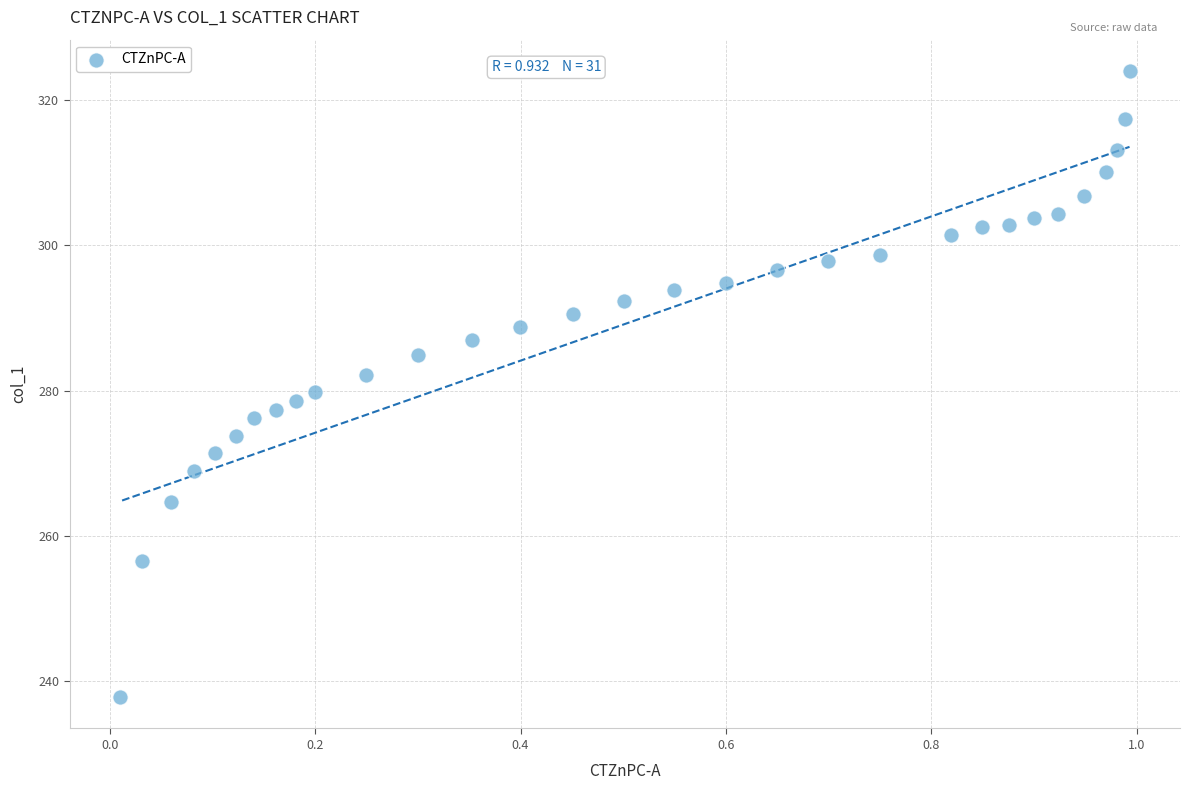

What is the range of Y values (max minus min)?

86.1